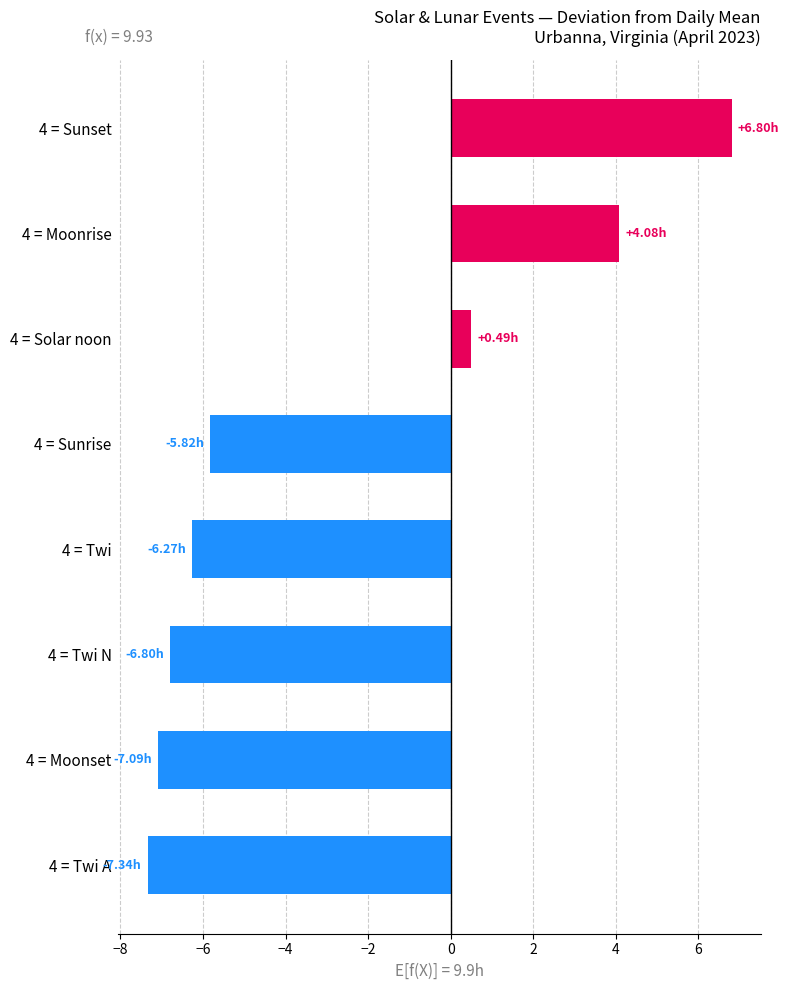

How many data points are less than -5?

5